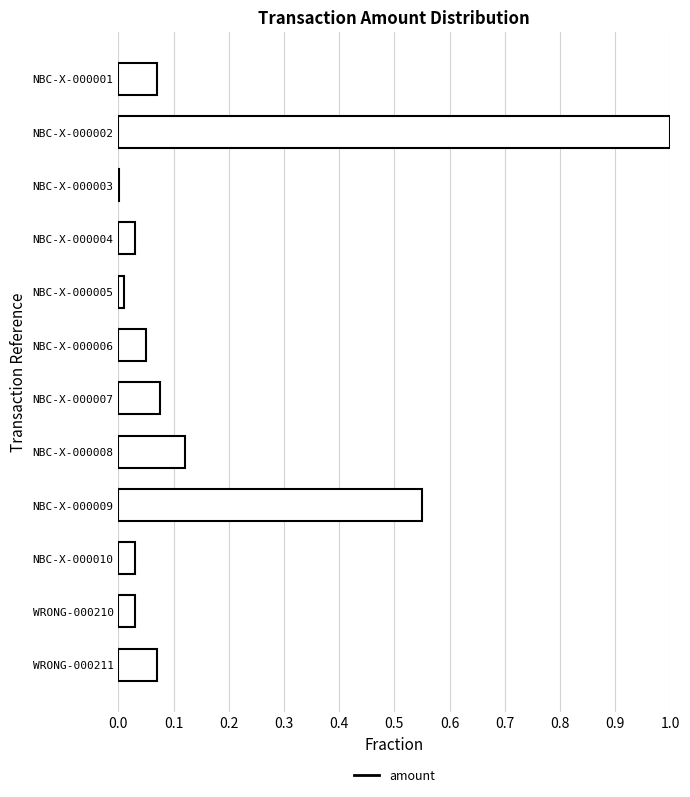

What is the sum of all values?

2.0